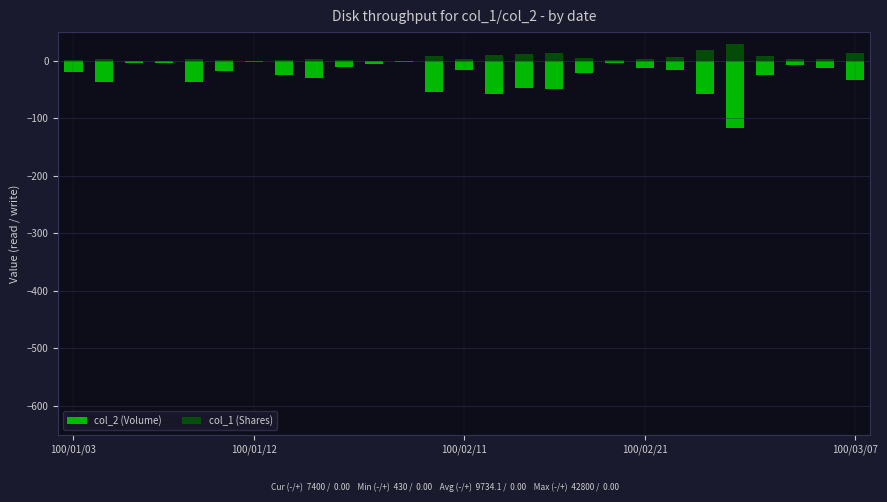

The col_1 (Shares) series shows 0.5 at 18. True or false?

False